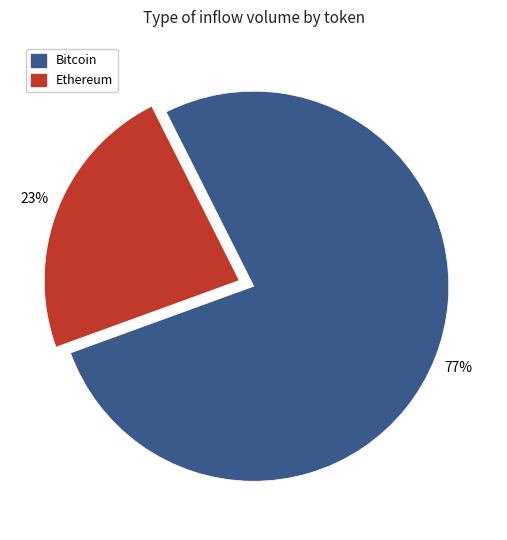

To the nearest percent, what is the average slice percentage?

50%